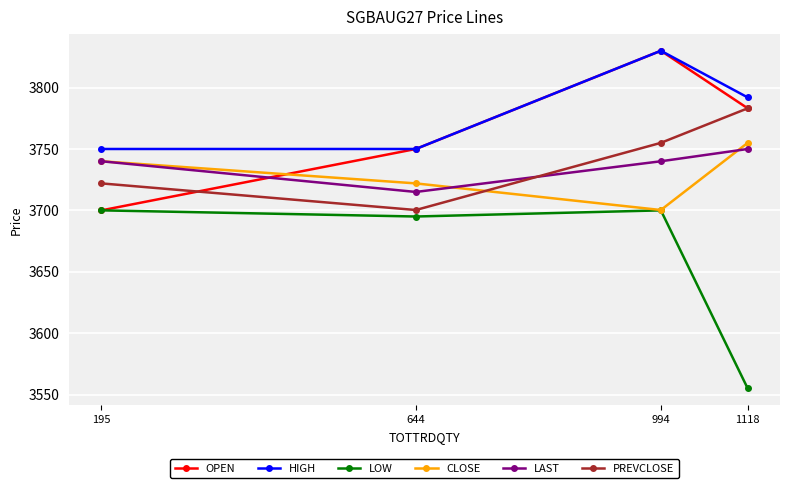

How many distinct data groups are displayed?

6